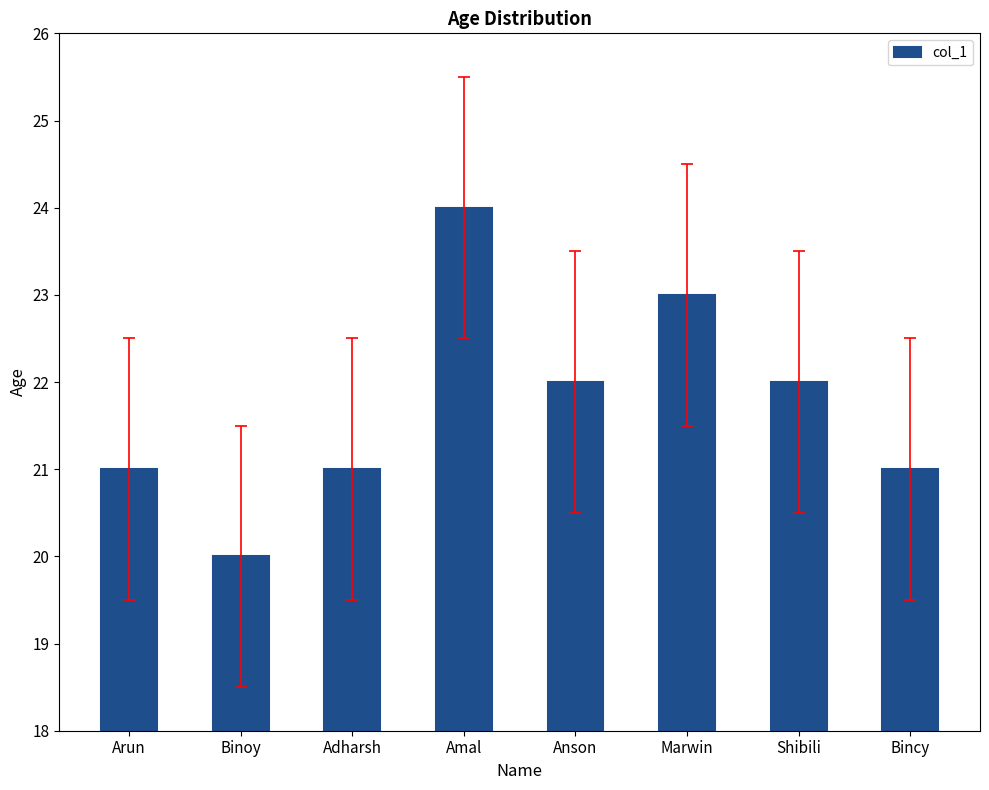

How many series are shown in this chart?

1